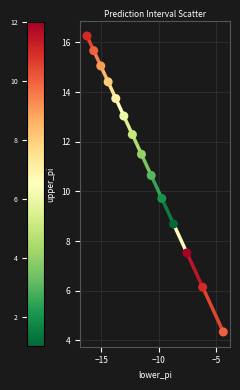

What is the range of X values (max minus min)?

11.9